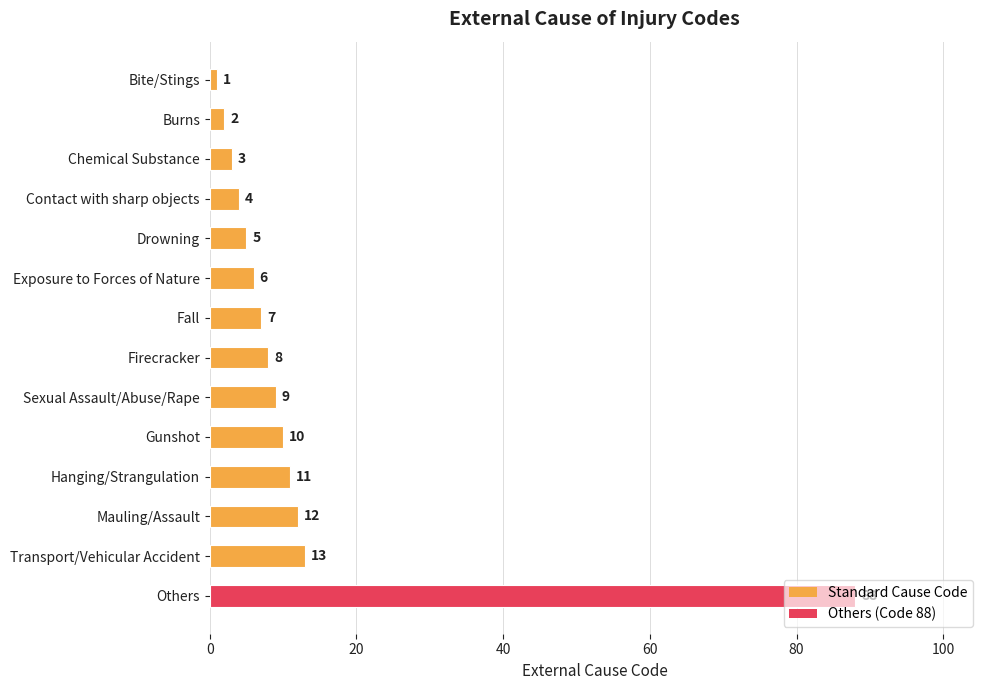

What is the label of the 3rd bar from the bottom?

Mauling/Assault